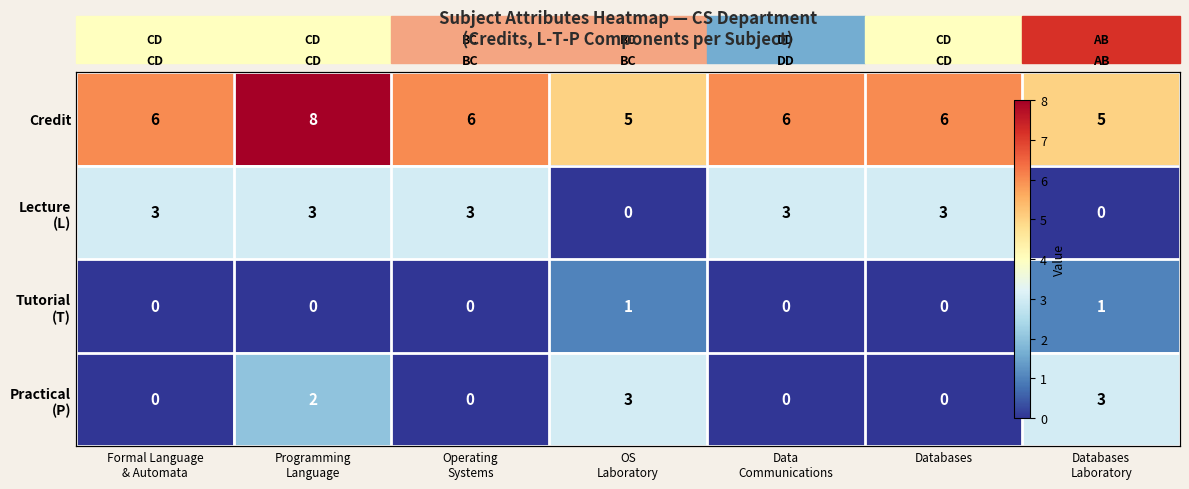

The Lecture (L) series shows 3 at Formal Language & Automata. True or false?

True